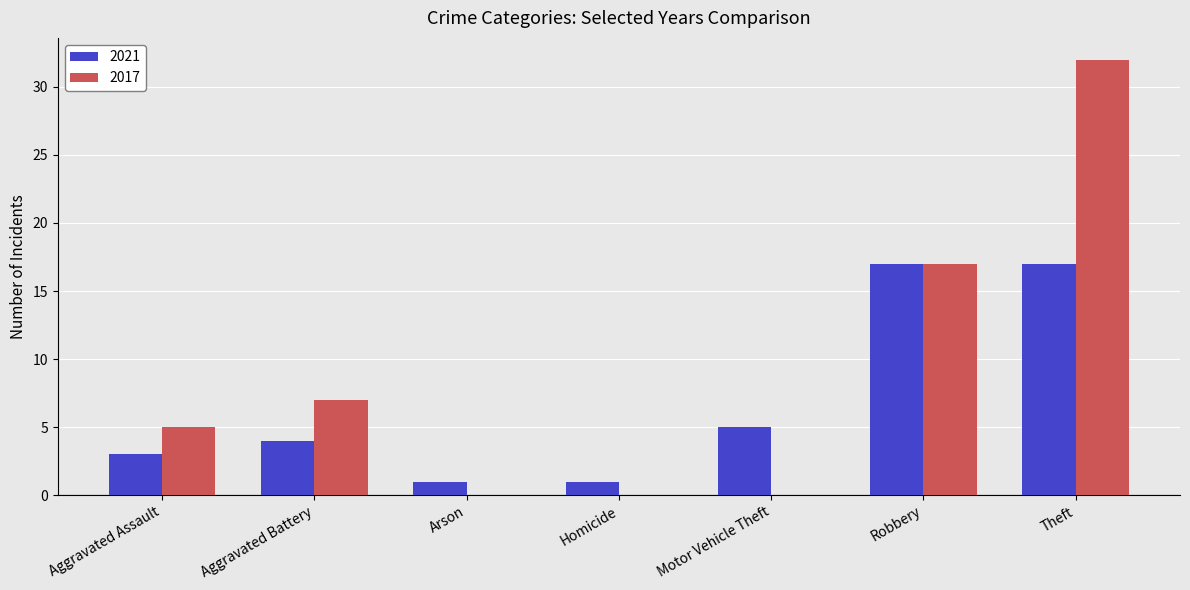

Which series changed the most between Arson and Theft?

2017